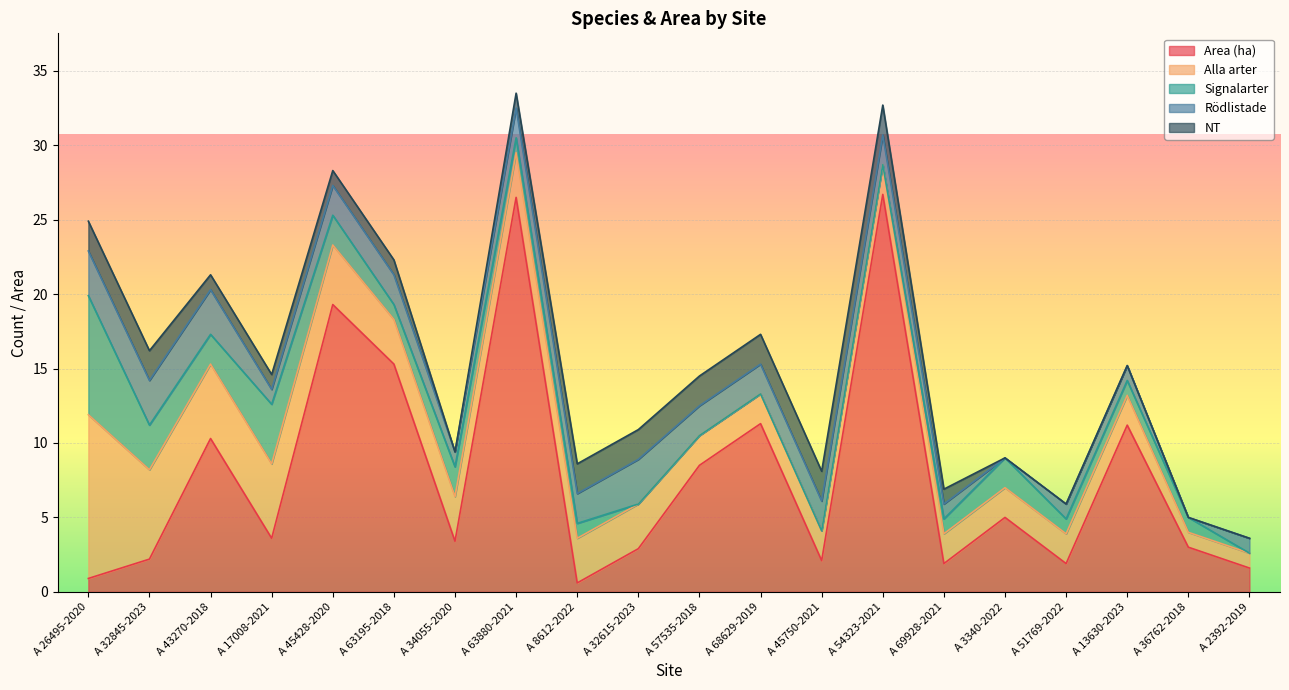

What is the difference between the maximum and minimum values in the Area (ha) series?

26.1